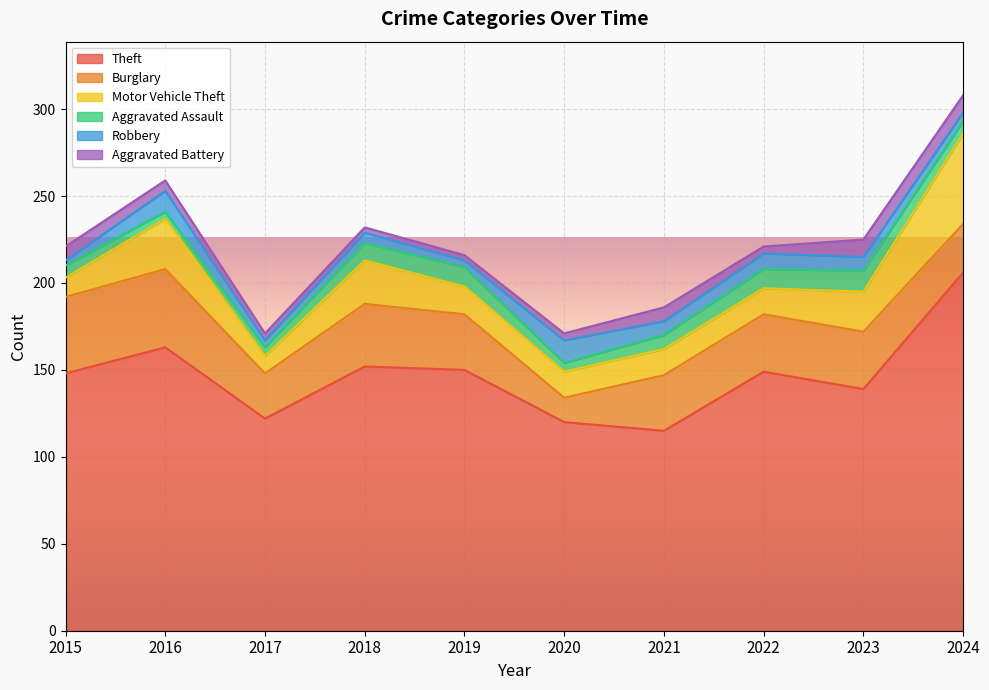

Does the chart display data point markers on the line(s)?

No